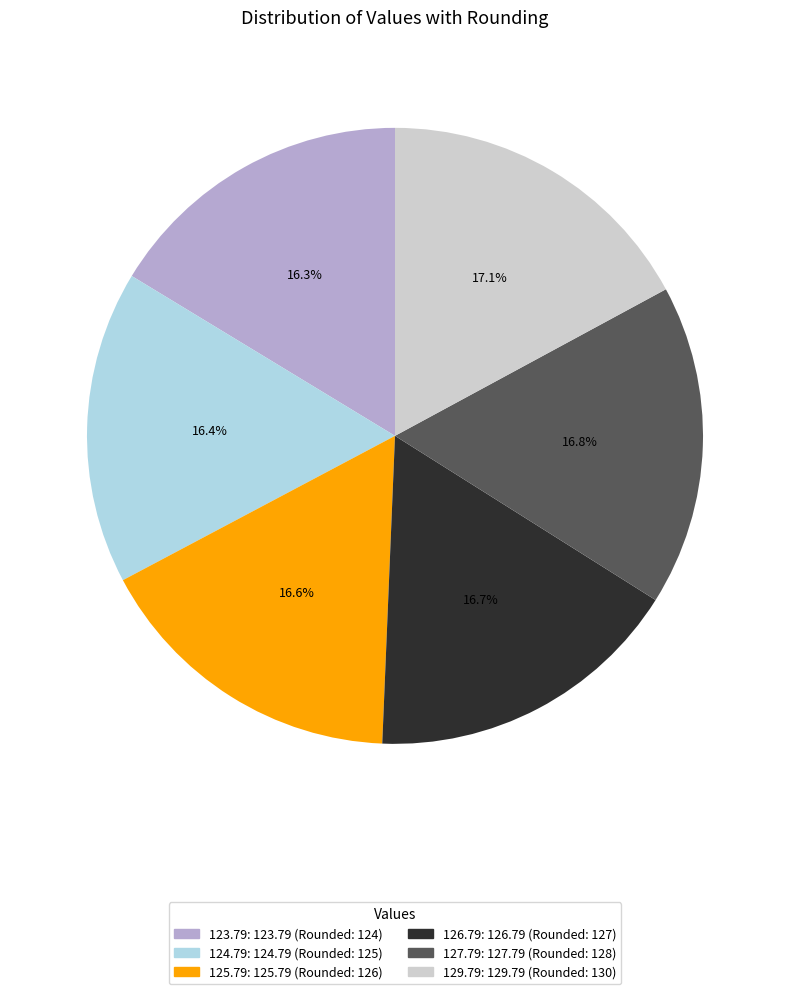

True or false: 129.79 accounts for 17% of the total.

True